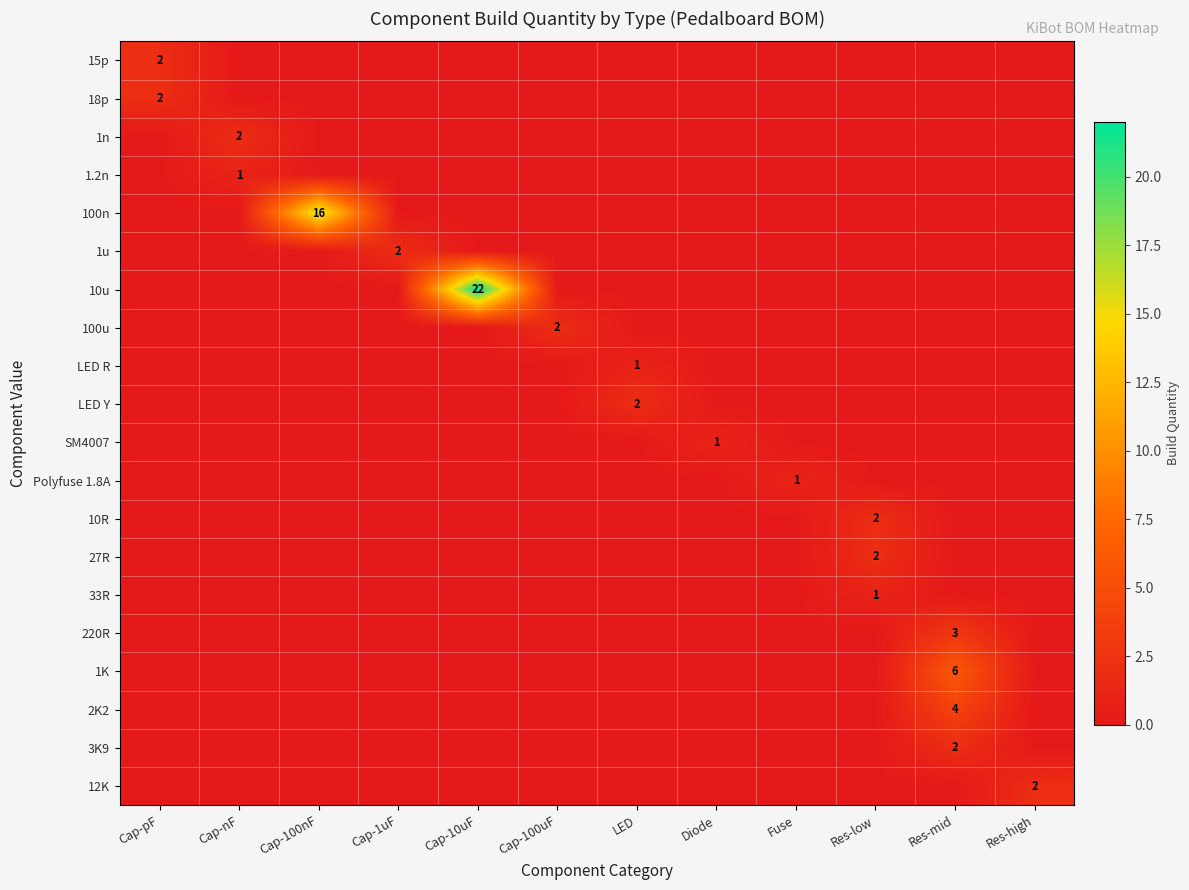

True or false: 12K has a value of 2 at Res-high.

True